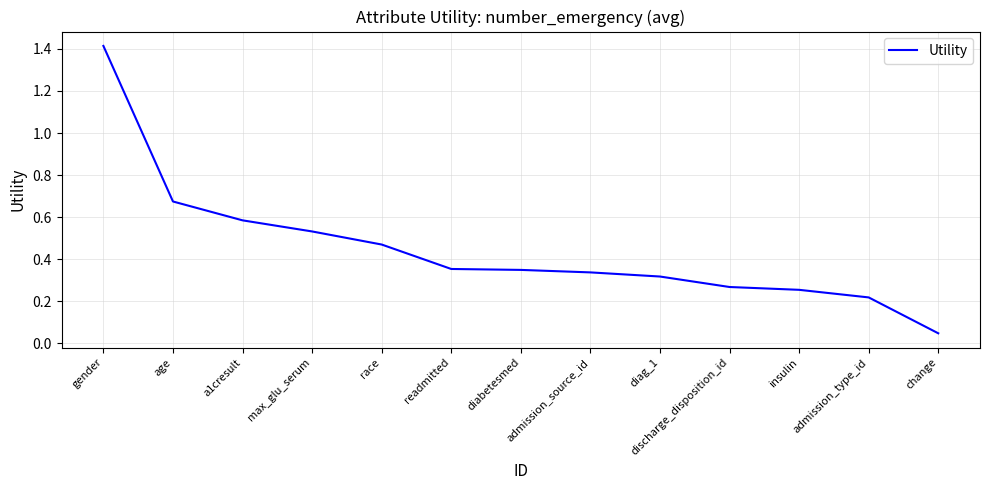

What position from the right is discharge_disposition_id?

4